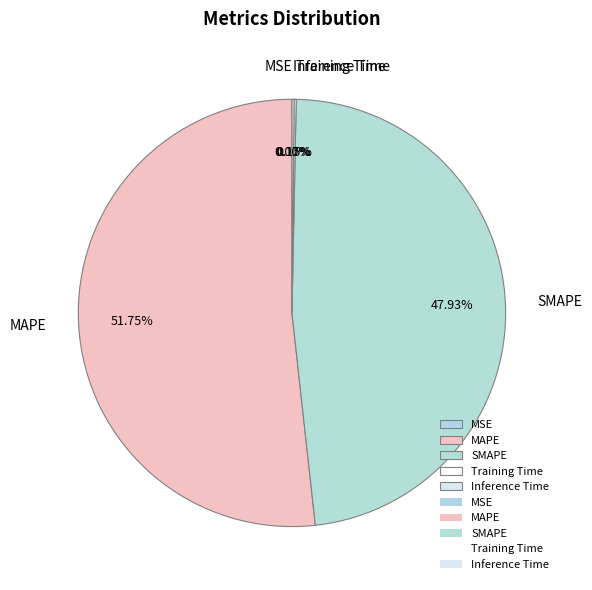

Does MAPE account for over 50% of the chart?

Yes